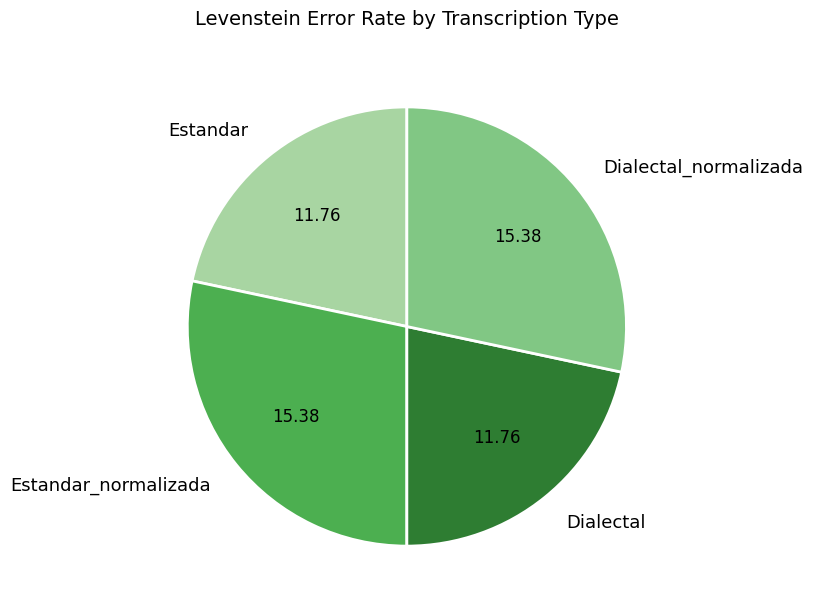

True or false: Dialectal_normalizada accounts for 28% of the total.

True